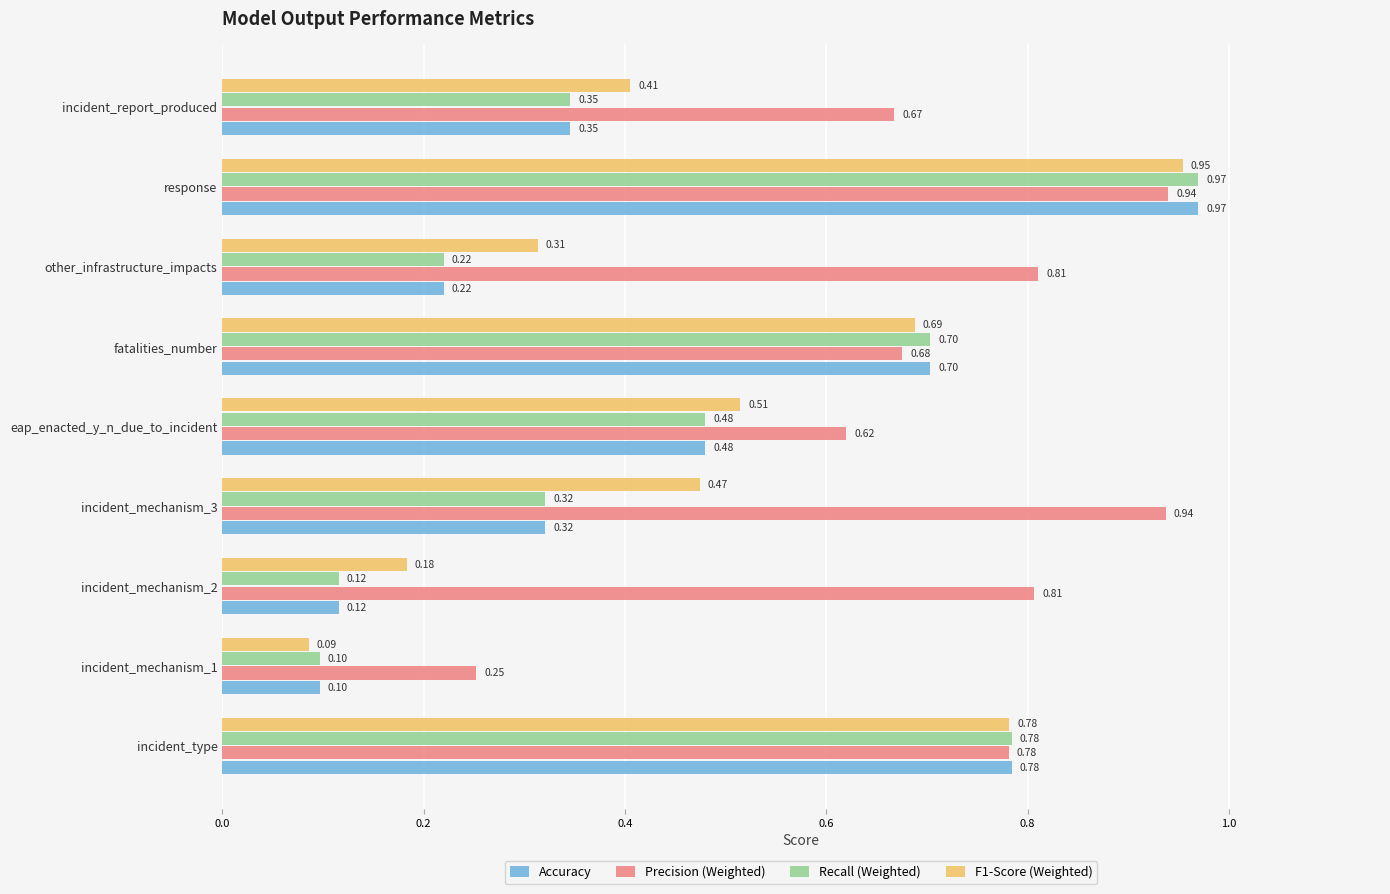

Which category has the highest value across all series?

response